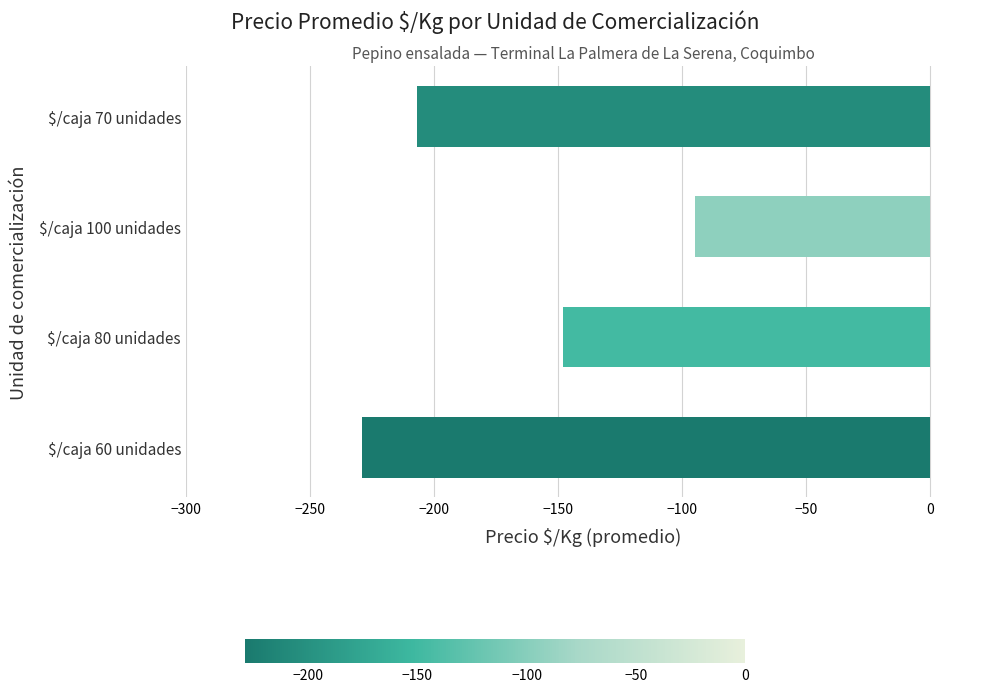

The chart shows a value of -95 at $/caja 100 unidades. True or false?

True